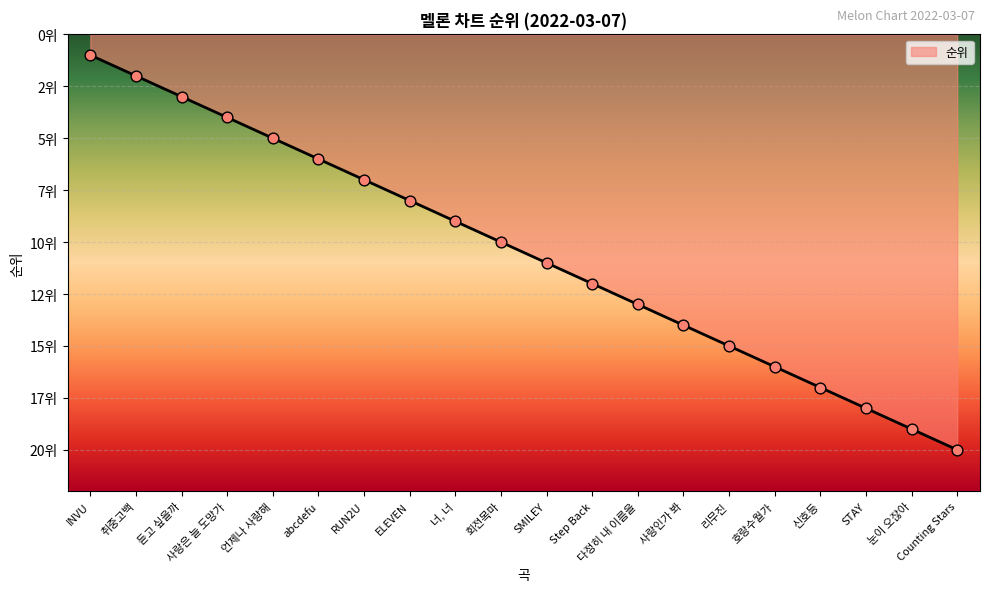

Approximately how many times larger is the value at 듣고 싶을까 compared to 너, 너?

0.3